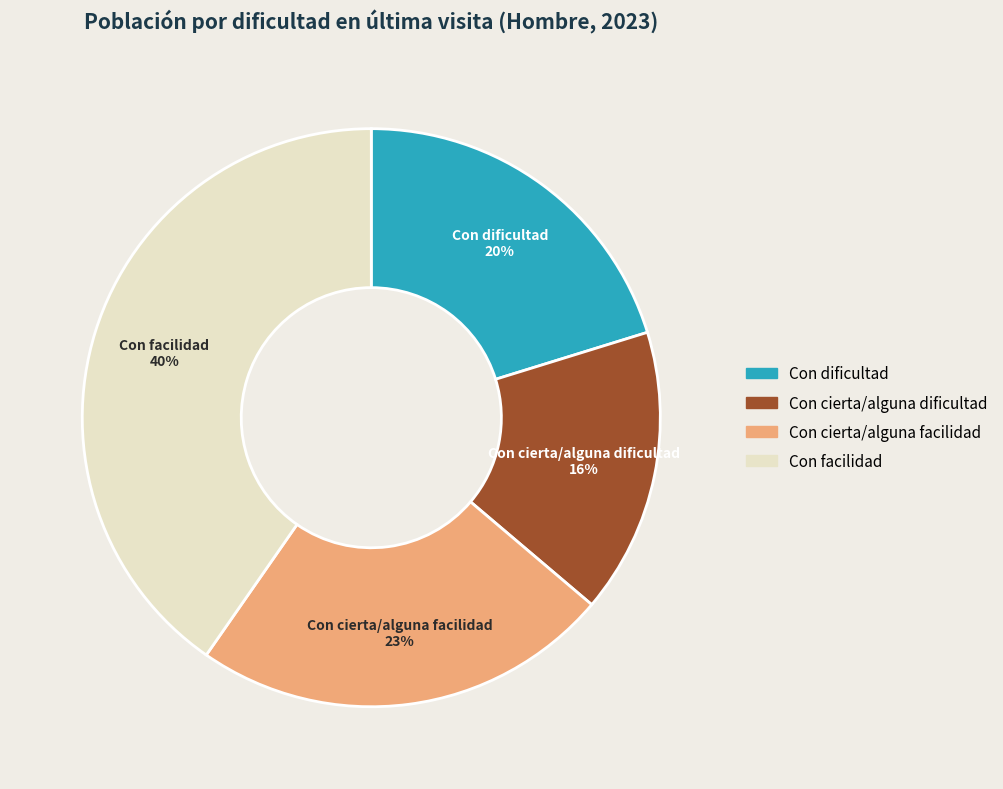

To the nearest percent, what is the difference between the Con facilidad and Con dificultad slice percentages?

20%